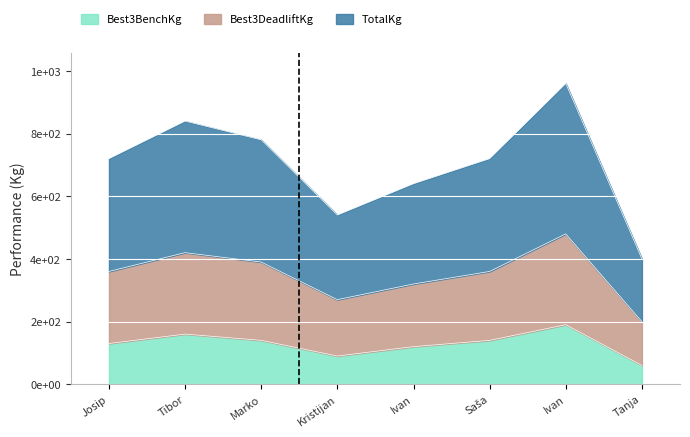

True or false: TotalKg and Best3BenchKg cross at least once.

False